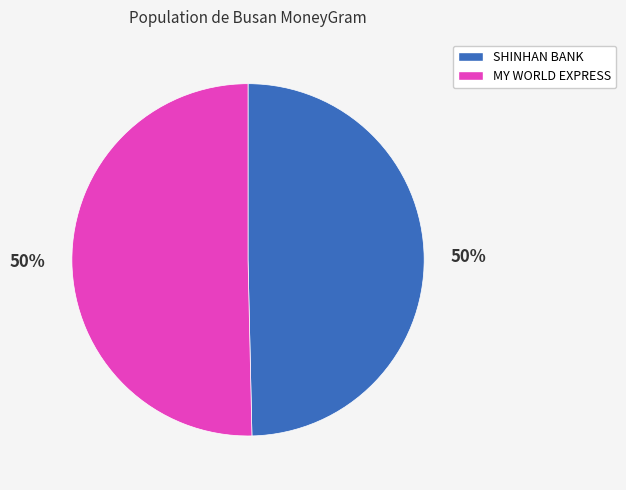

To the nearest percent, what is the average slice percentage?

50%